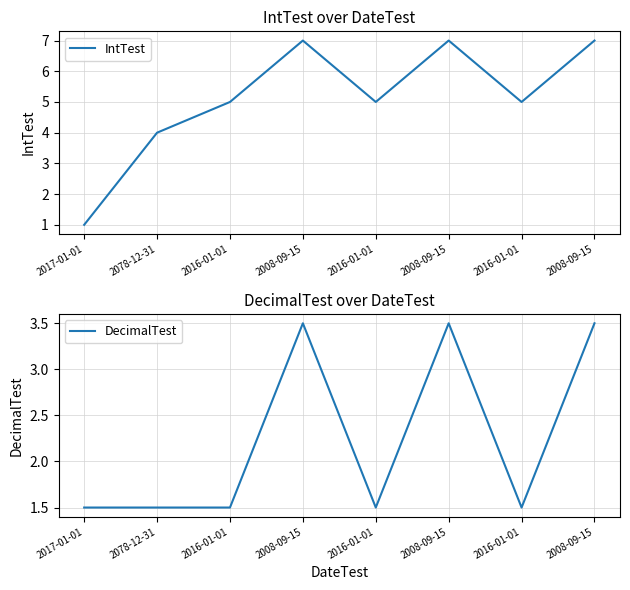

Is the value of IntTest at 2016-01-01 greater than the value of DecimalTest at 2016-01-01?

Yes